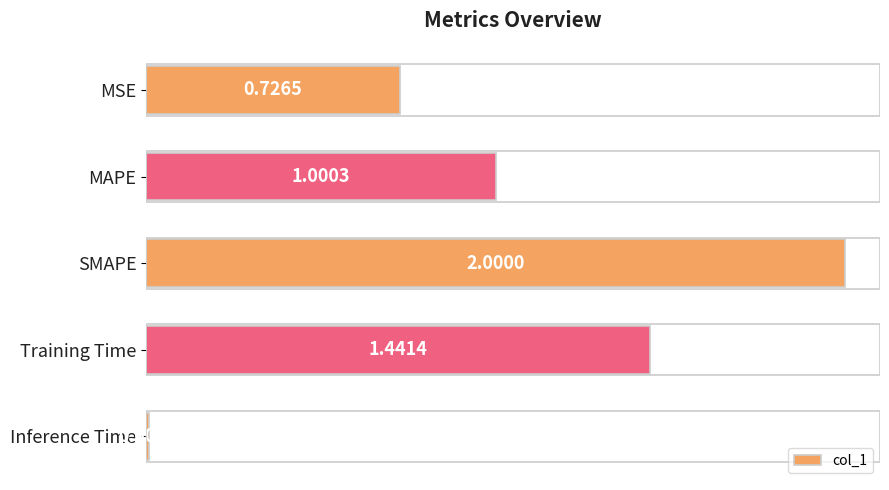

What is the average value?

1.0